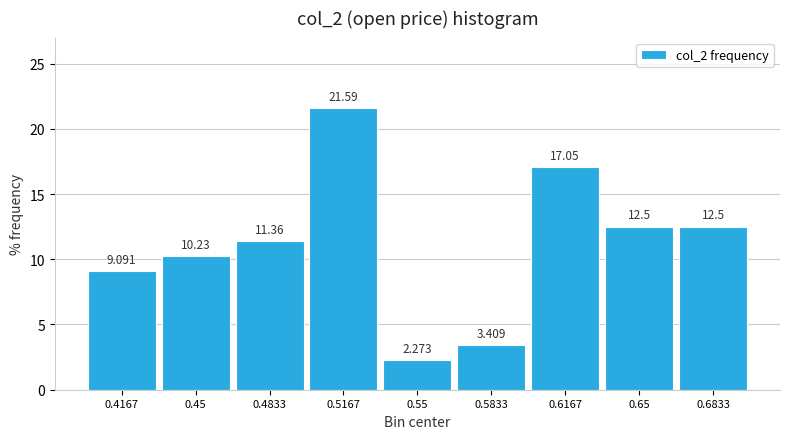

How tall is the bar that spans 0.535 to 0.565 on the x-axis? The bar edges are not printed on the chart, so give them approximately, as read against the axis.

2.273